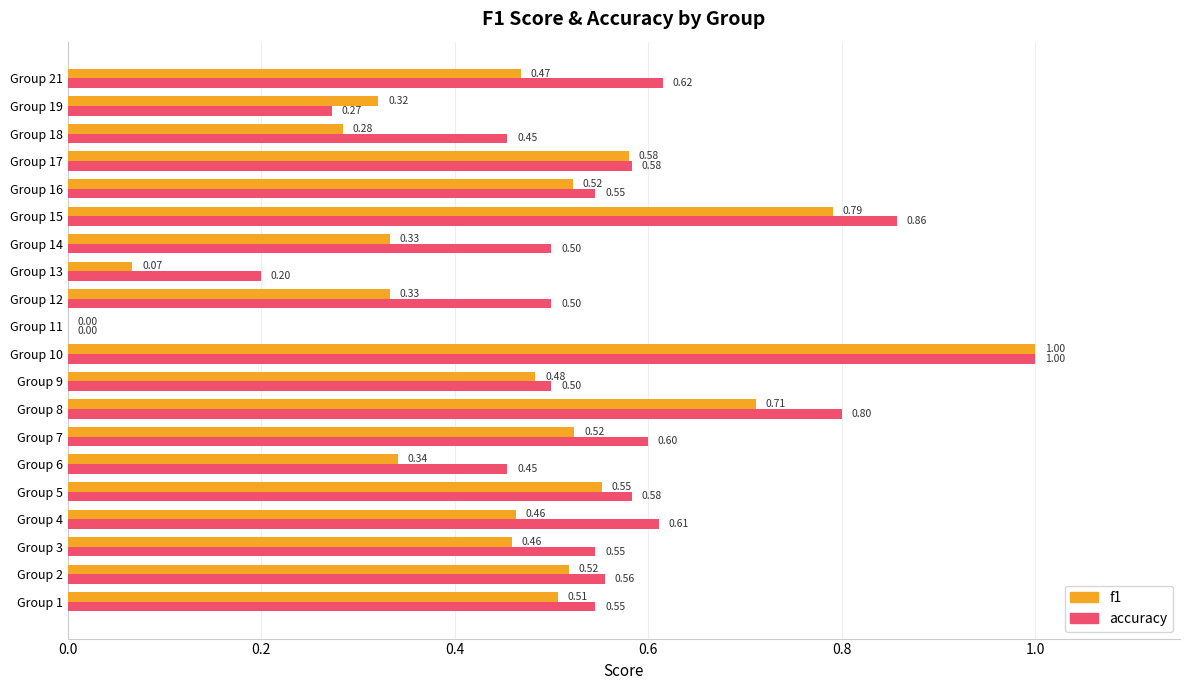

What is the sum of the f1 values at Group 7 and Group 16?

1.0